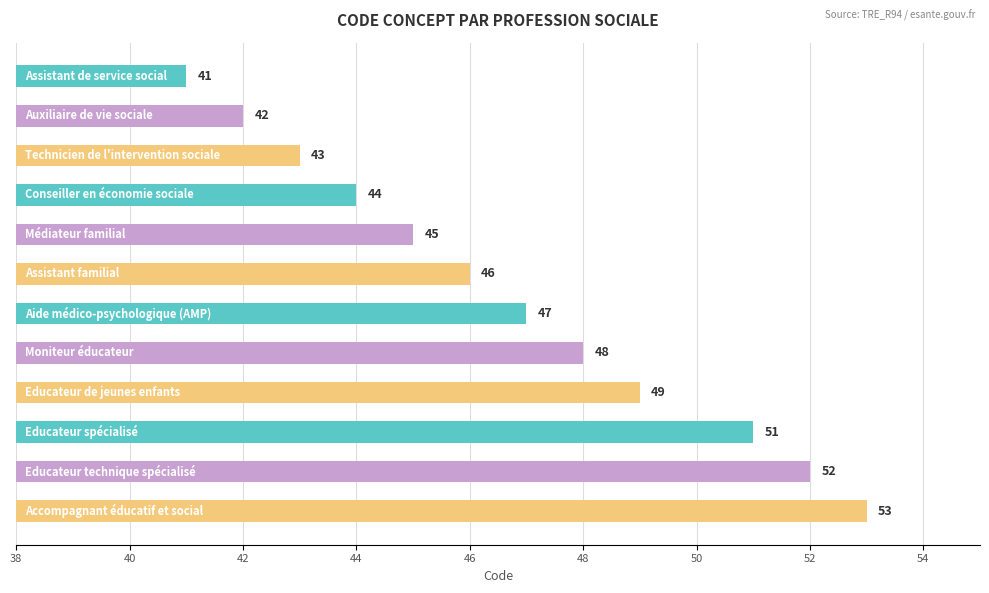

What is the value of the 5th bar from the top?

45